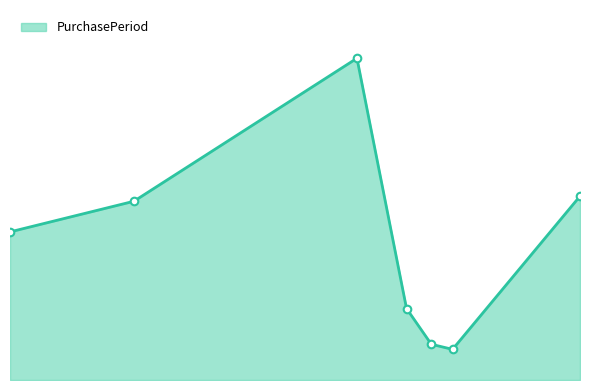

Is this an area chart (filled region under the line)?

Yes